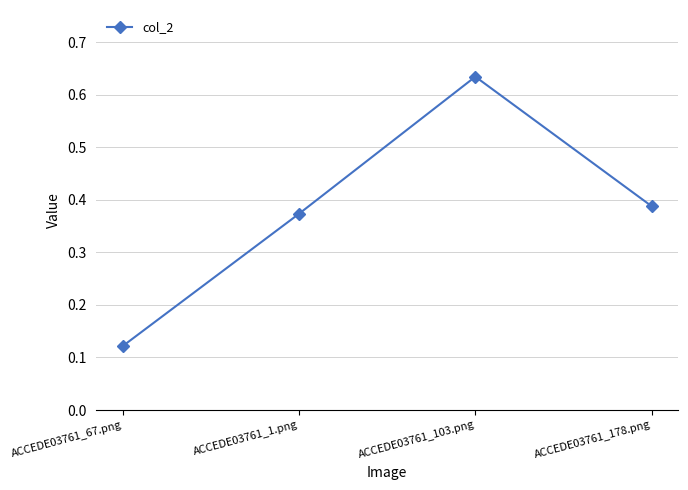

At which category does the chart reach its minimum across all series?

ACCEDE03761_67.png